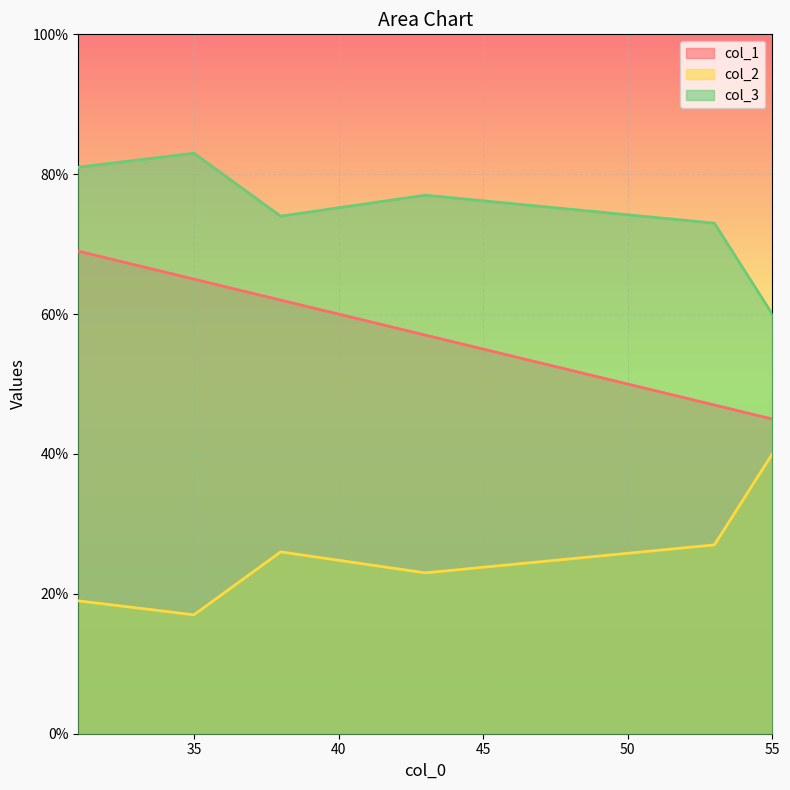

True or false: col_3 and col_2 intersect in this chart.

False